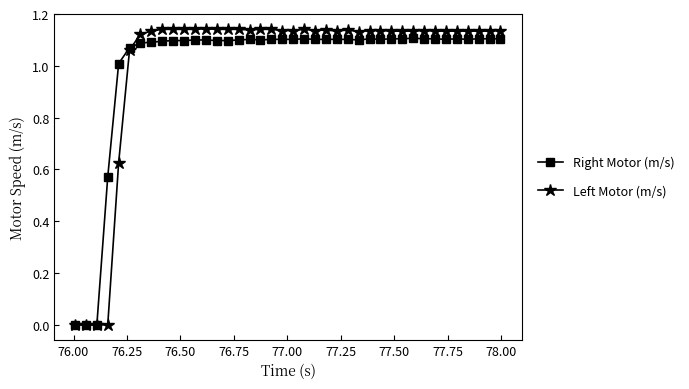

What is the value of the Right Motor (m/s) point at the 5th from the left?

1.0